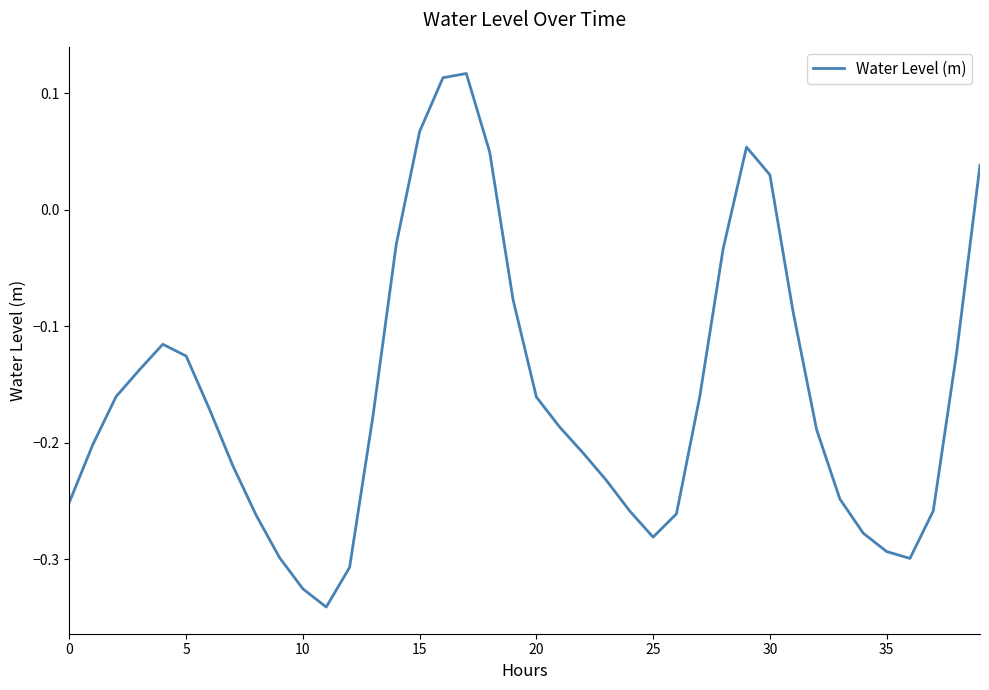

Is this an area chart (filled region under the line)?

No